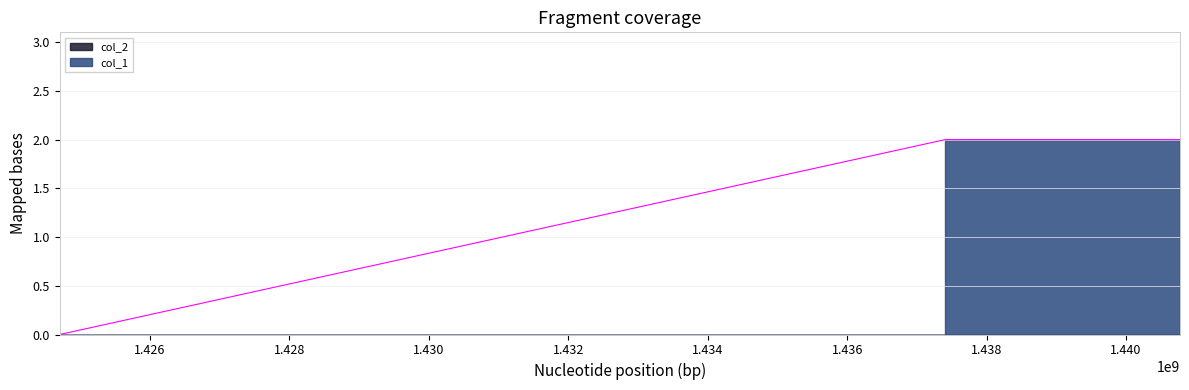

List the labels in order of value, smallest first.

1424709396, 1437408439, 1440772717